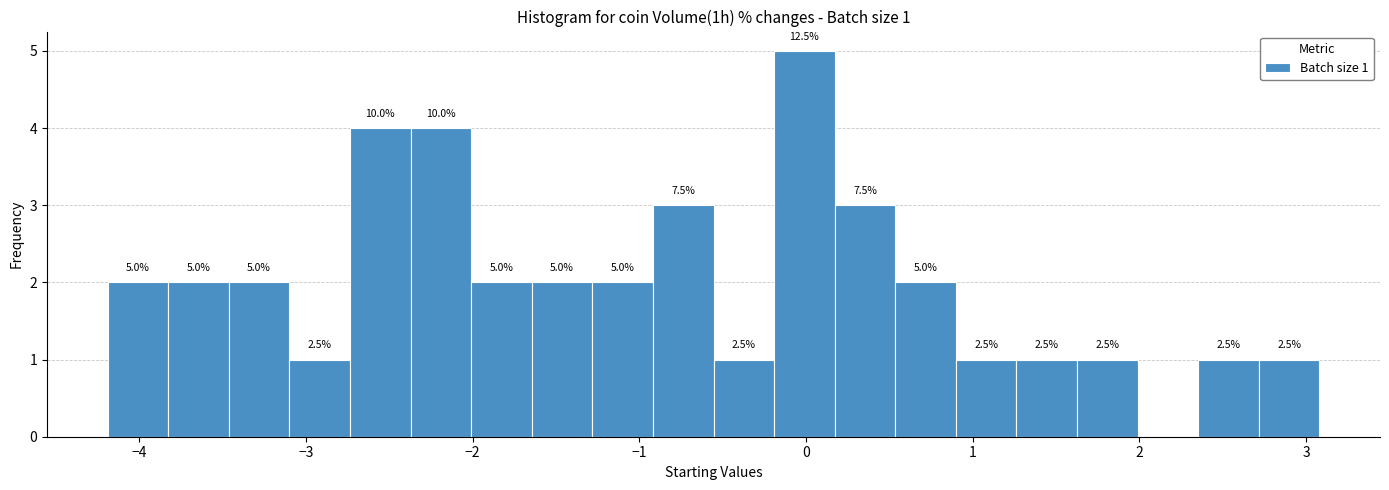

Around what value on the x-axis is the tallest bar? Give the approximate position of its centre, as read against the axis.

0.0